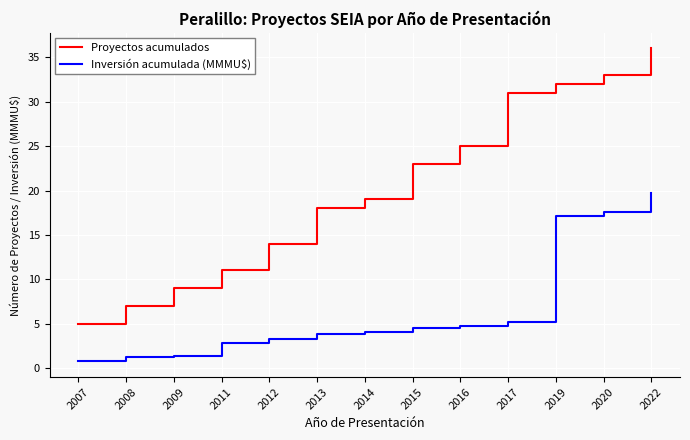

What is the total value across all series at 2019?

49.2